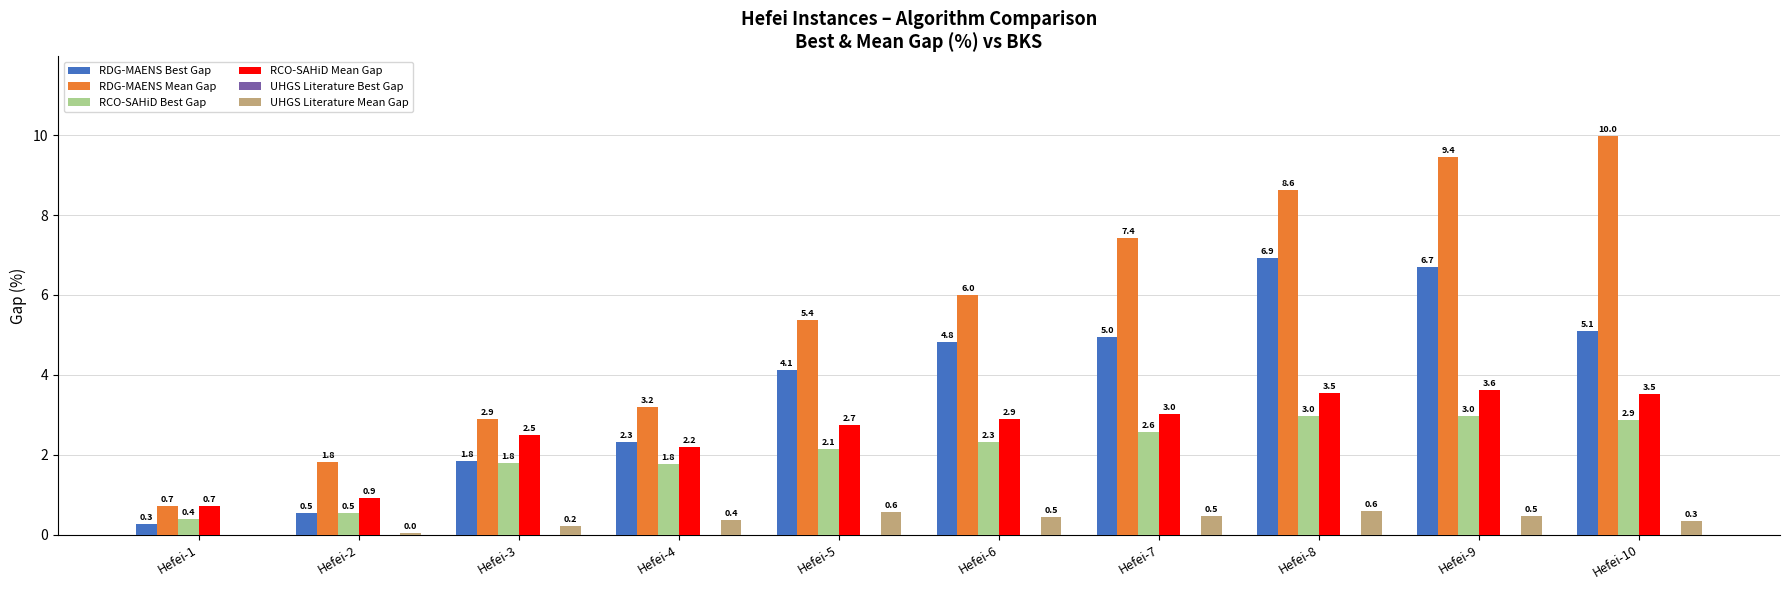

How many data points in UHGS Literature Mean Gap are above 0?

9